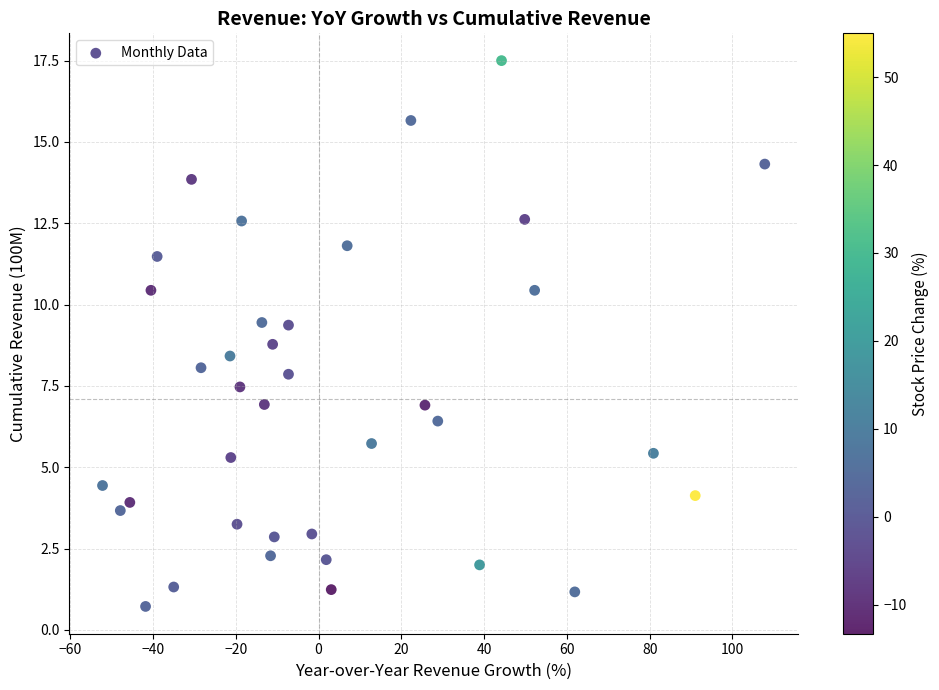

What is the range of X values (max minus min)?

160.0